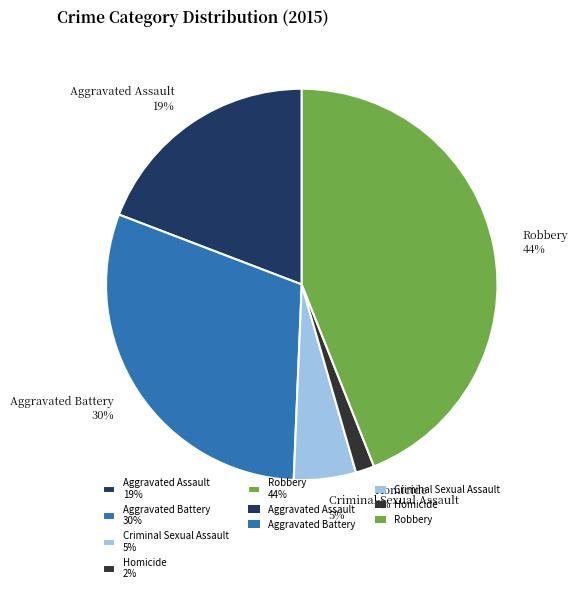

Which has a higher value, Aggravated Battery 30% or Criminal Sexual Assault 5%?

Aggravated Battery 30%